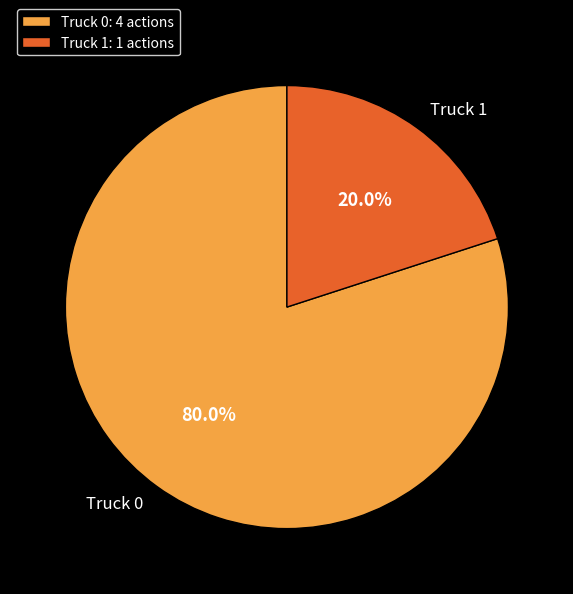

To the nearest percent, what is the difference between the Truck 1 and Truck 0 slice percentages?

60%